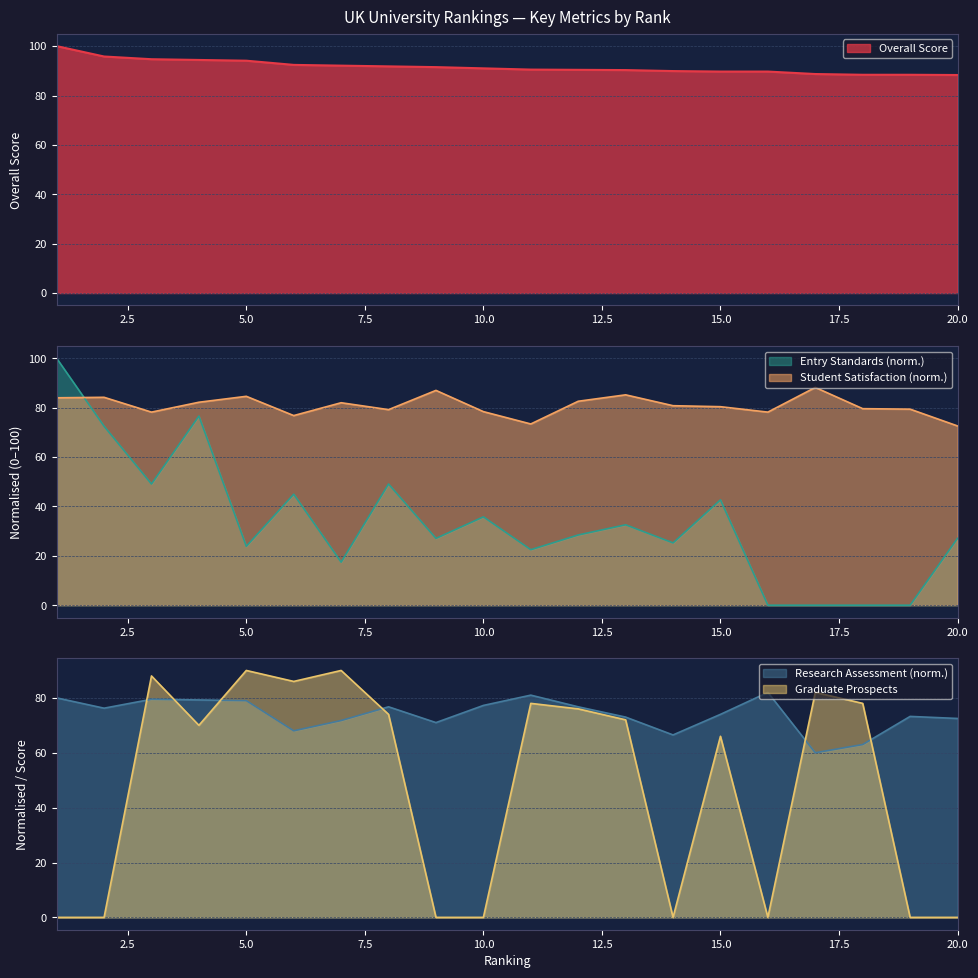

Which series changed the most between 12 and 15?

Graduate Prospects